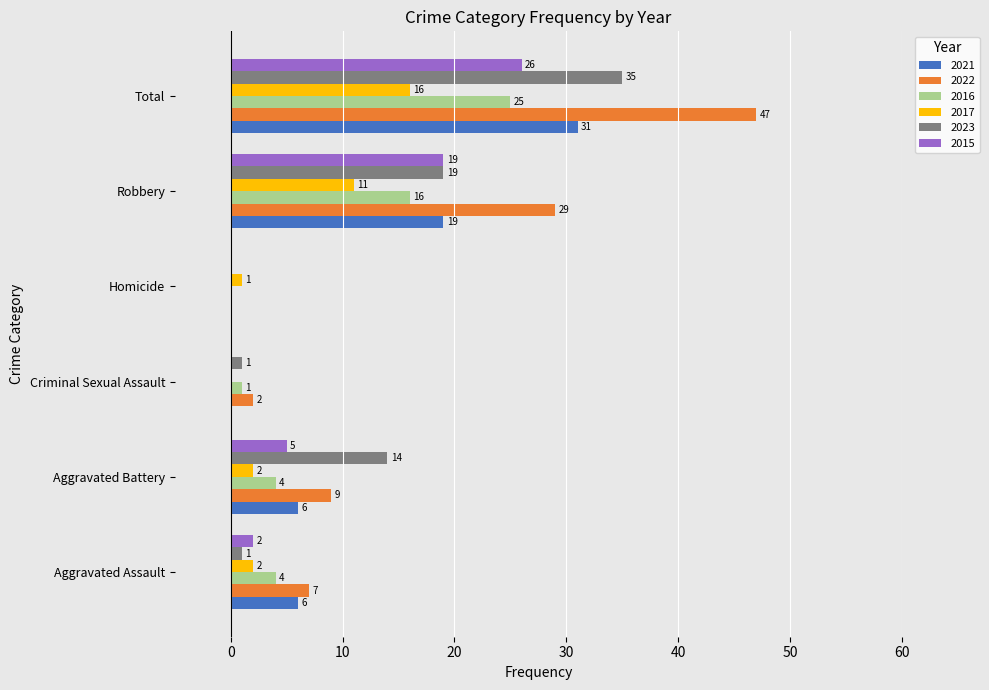

Which series has the widest spread of values?

2022